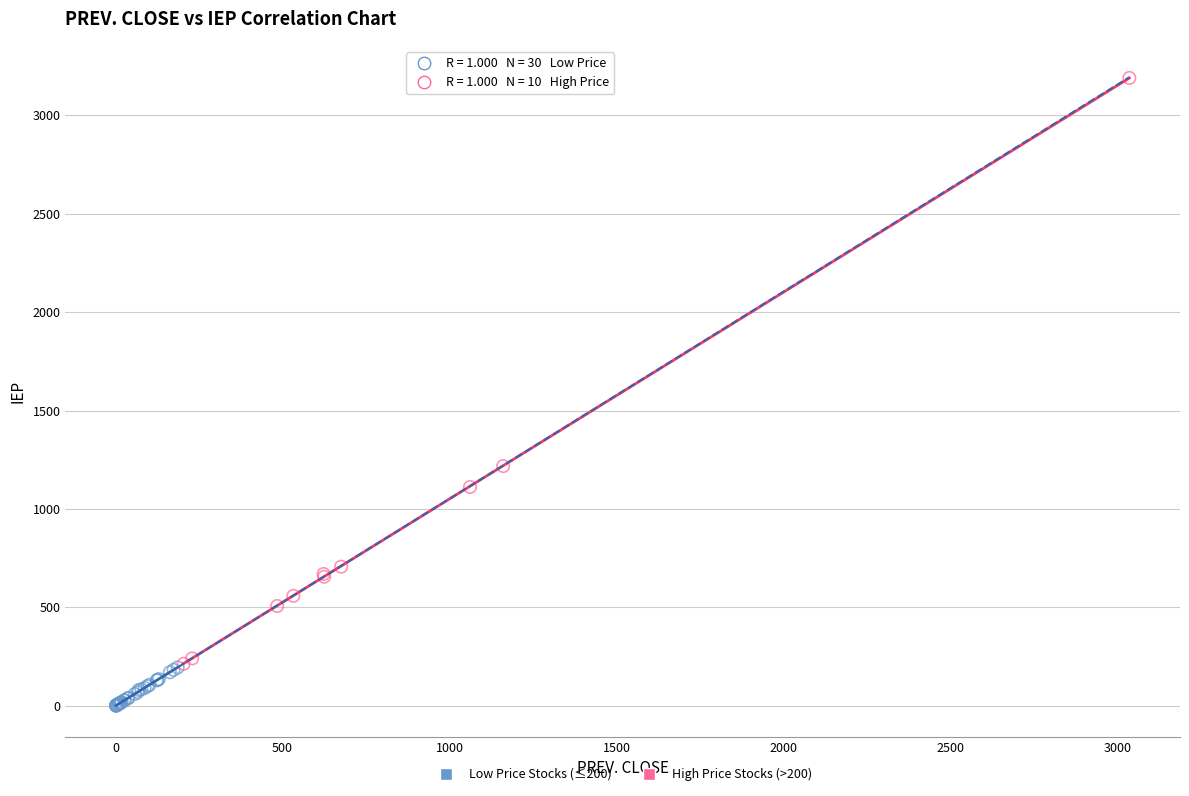

Which series has the largest Y range (max minus min)?

High Price Stocks (>200)